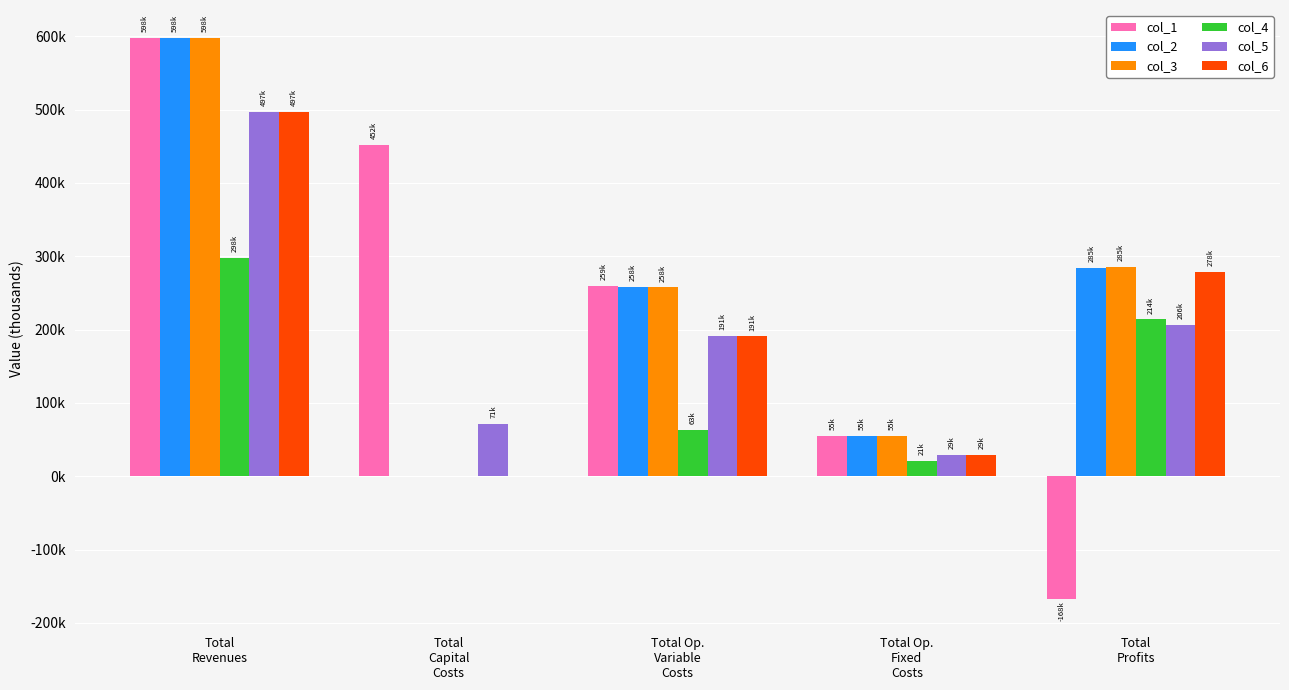

What is the difference between the maximum and minimum values in the col_1 series?

765360.0